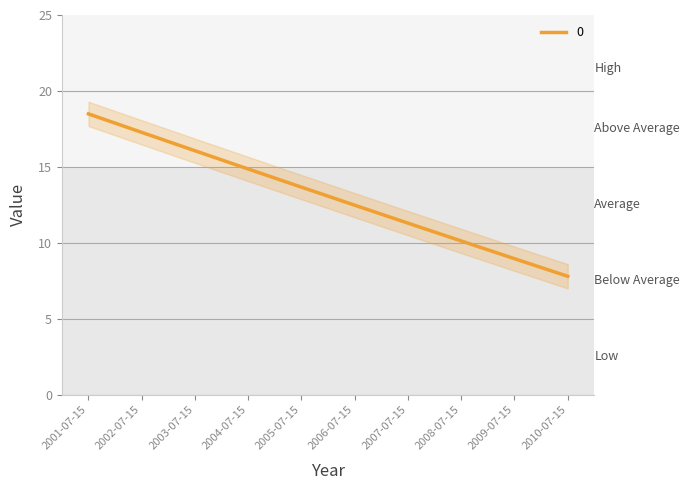

What is the smallest value displayed?

7.6